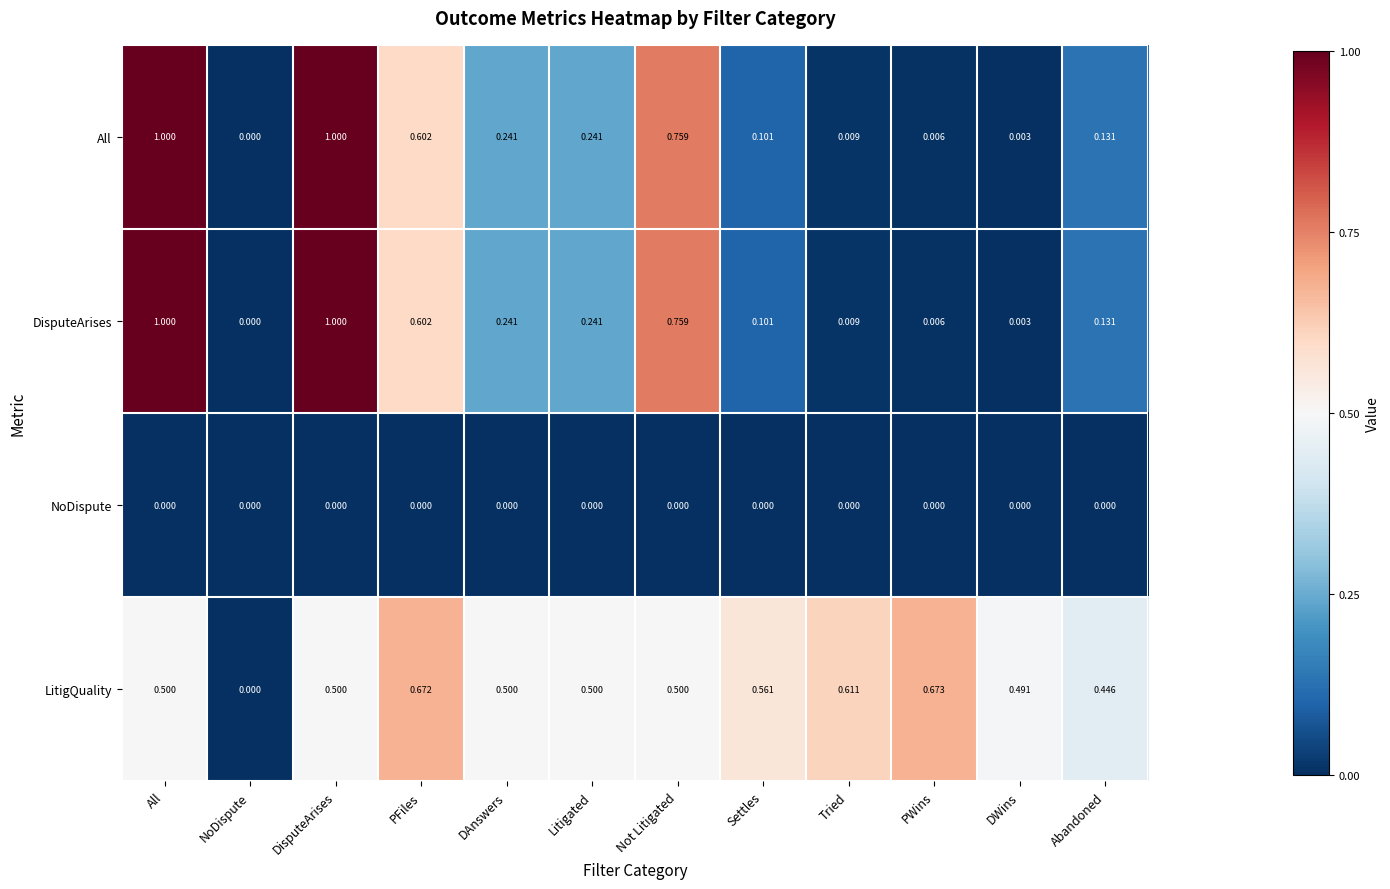

Which series has the largest total across all categories?

LitigQuality